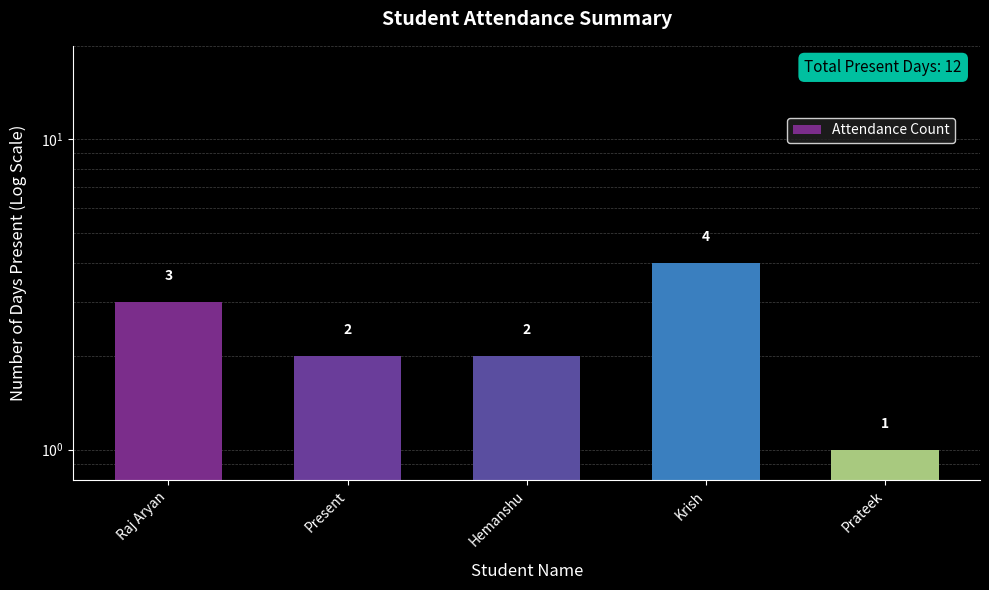

True or false: the data shows 1 at Prateek.

True